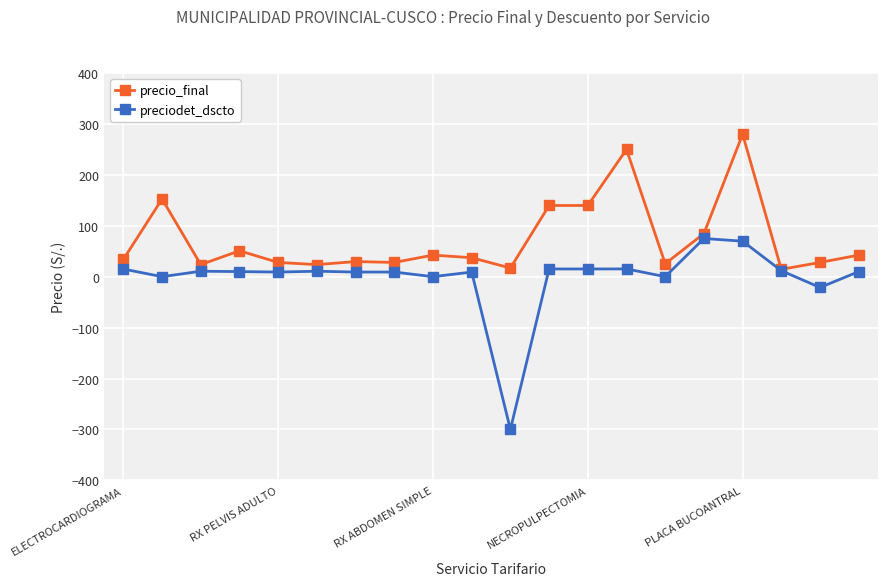

How many values in the preciodet_dscto series are below 9?

5